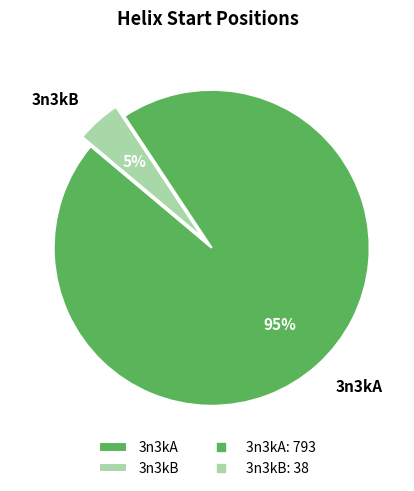

What percentage is the 3n3kA slice, to the nearest percent?

95%